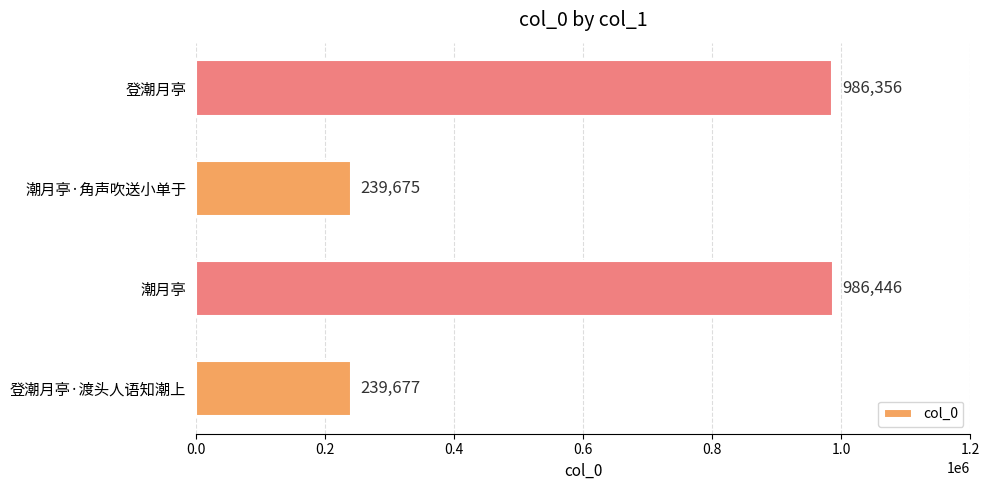

What is the difference between the maximum and minimum values?

746771